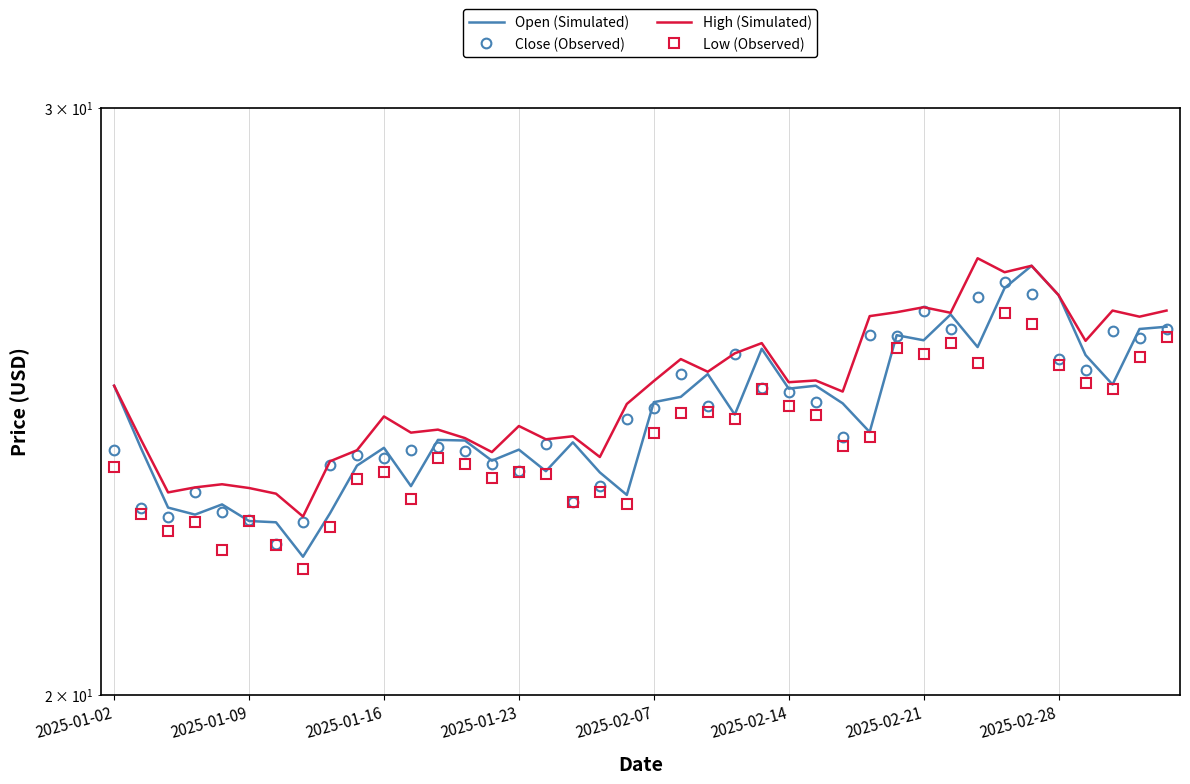

True or false: Close (Observed) and High (Simulated) cross at least once.

False